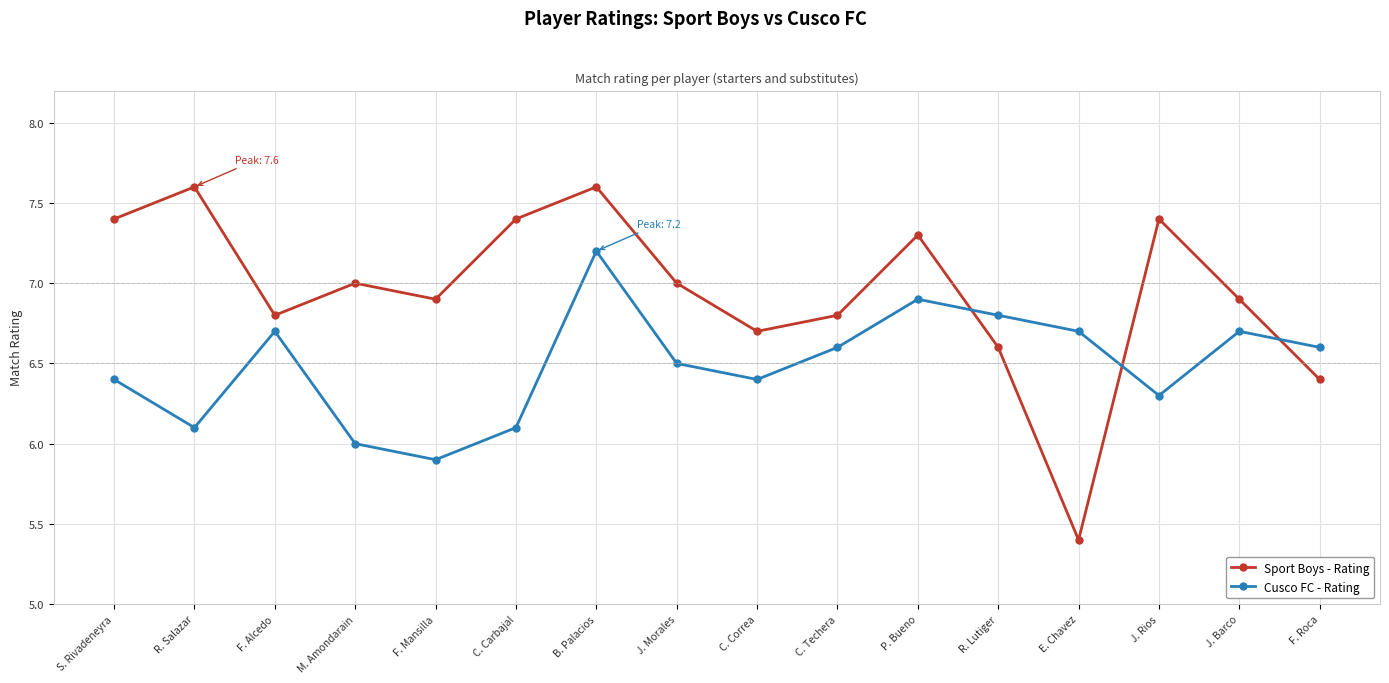

What is the label of the 11th point from the left?

P. Bueno